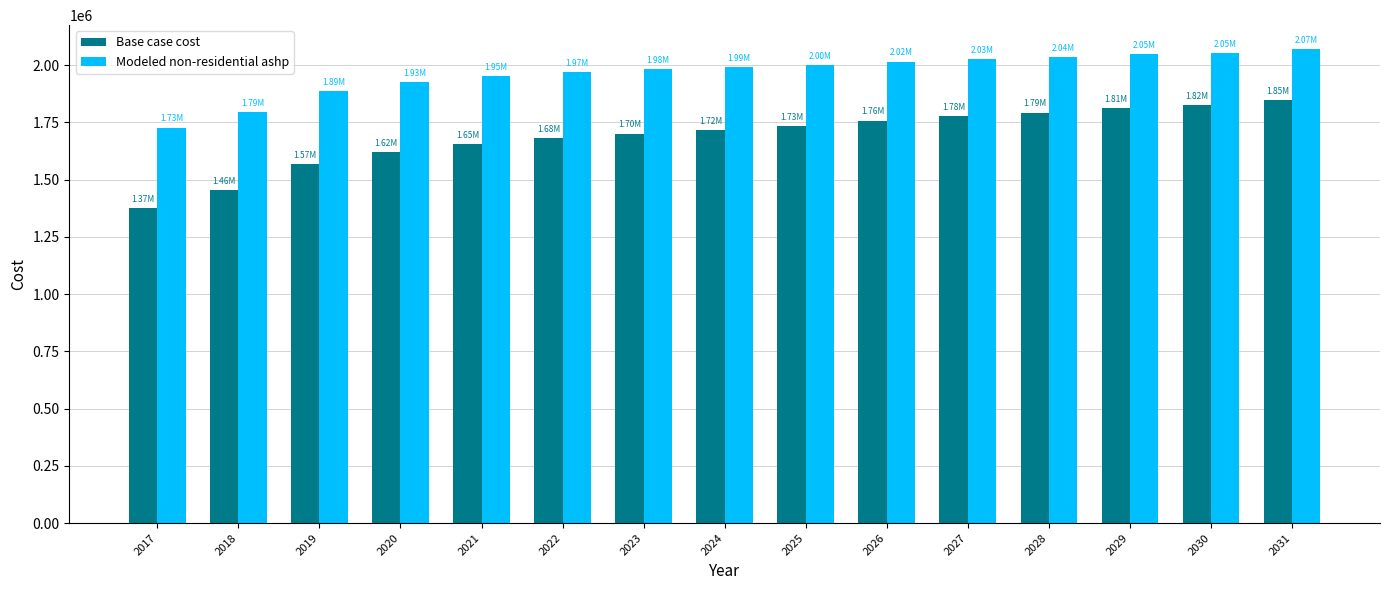

What are all the series names shown in the legend?

Base case cost, Modeled non-residential ashp